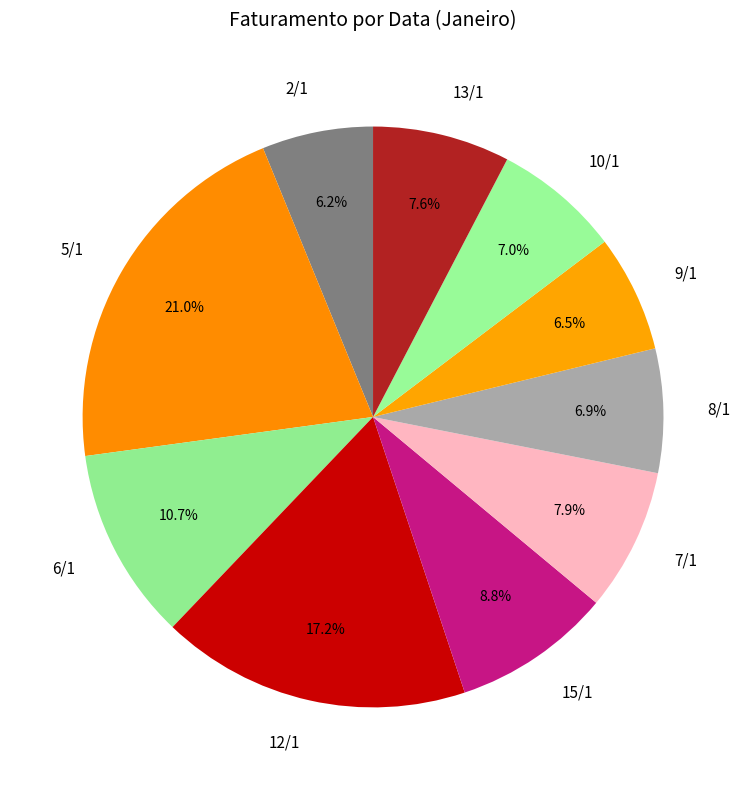

How many segments does this pie chart have?

10